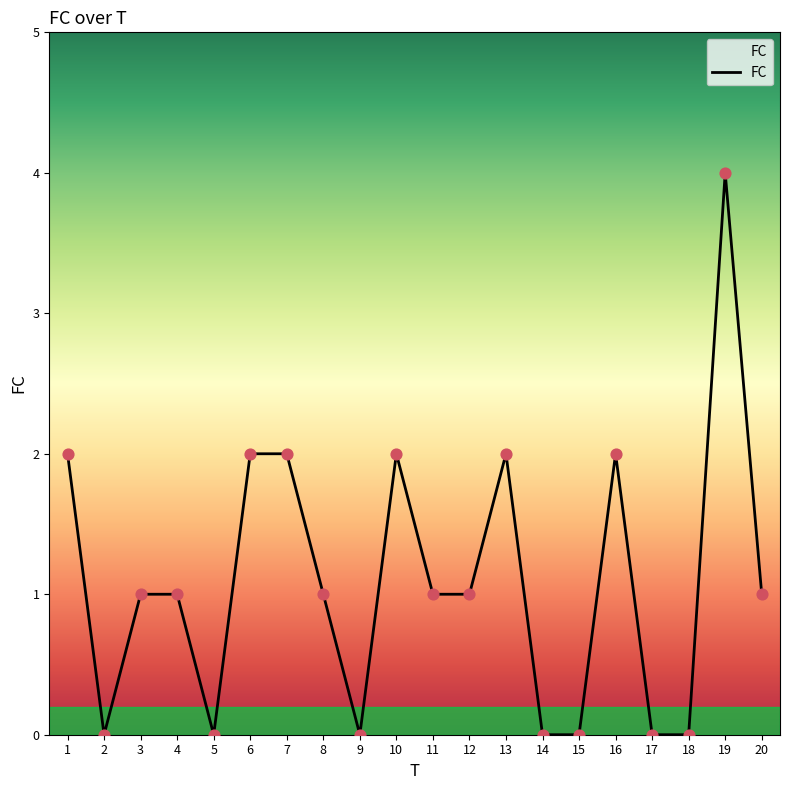

What is the change in value from 16 to 20?

-1